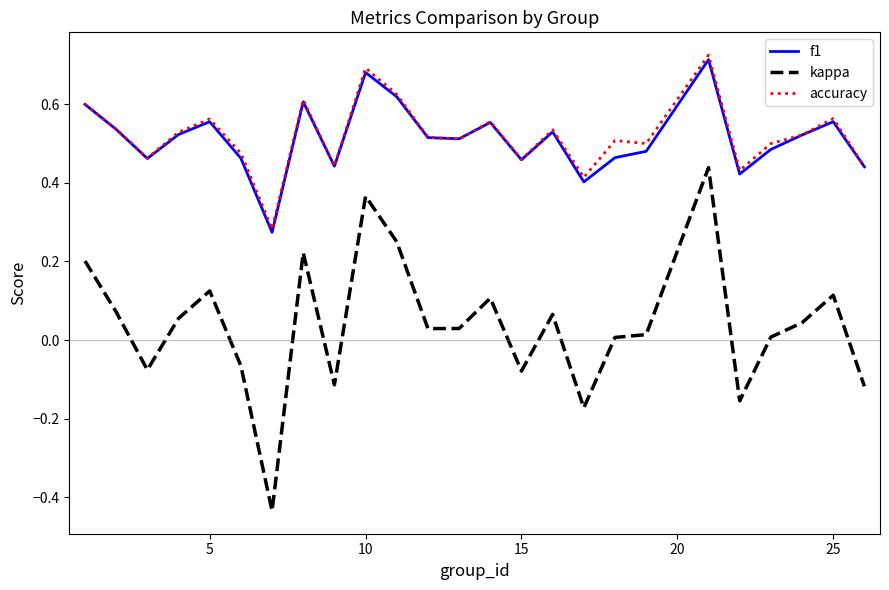

True or false: f1 and kappa cross at least once.

False